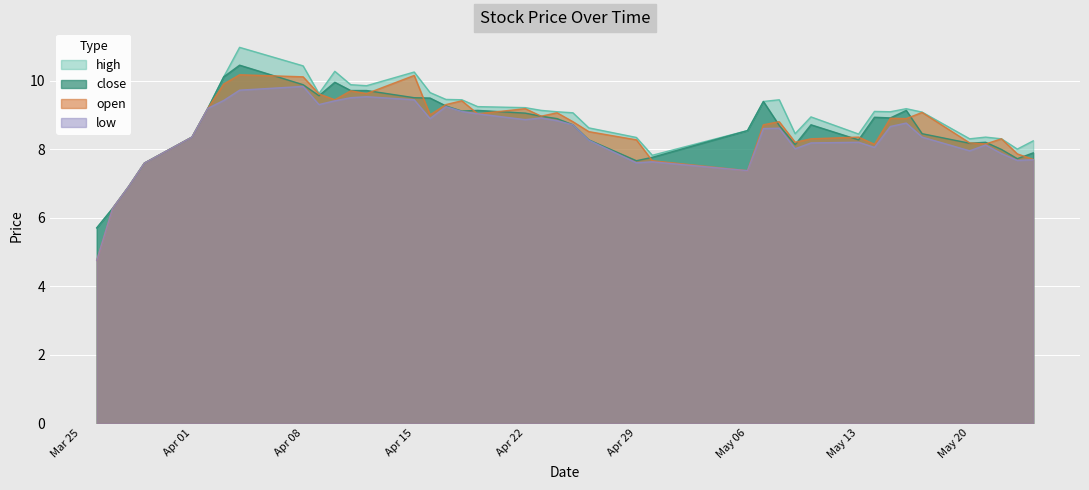

What is the smallest value displayed?

4.8